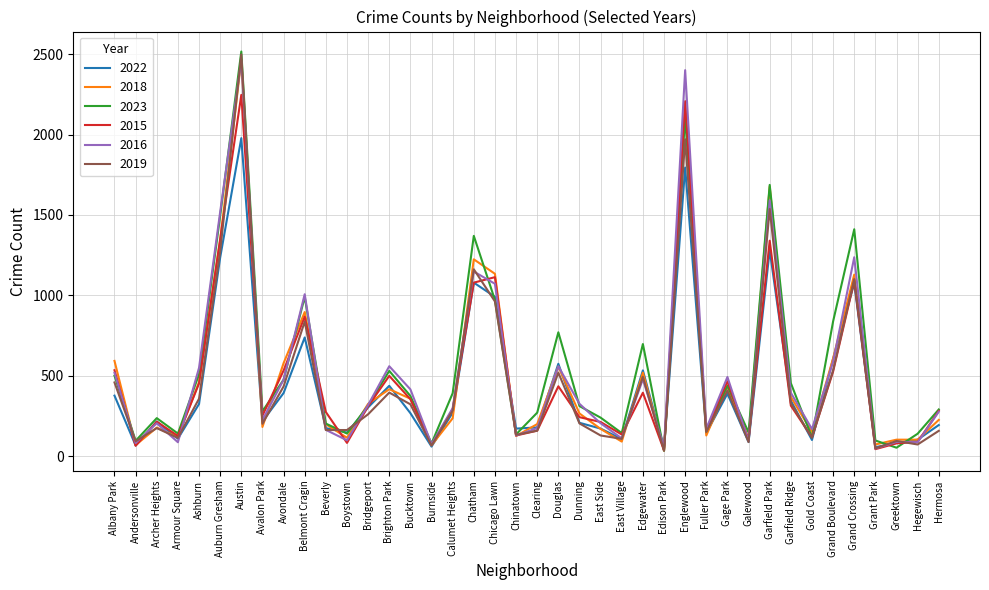

Where is the first local maximum for 2023?

Archer Heights